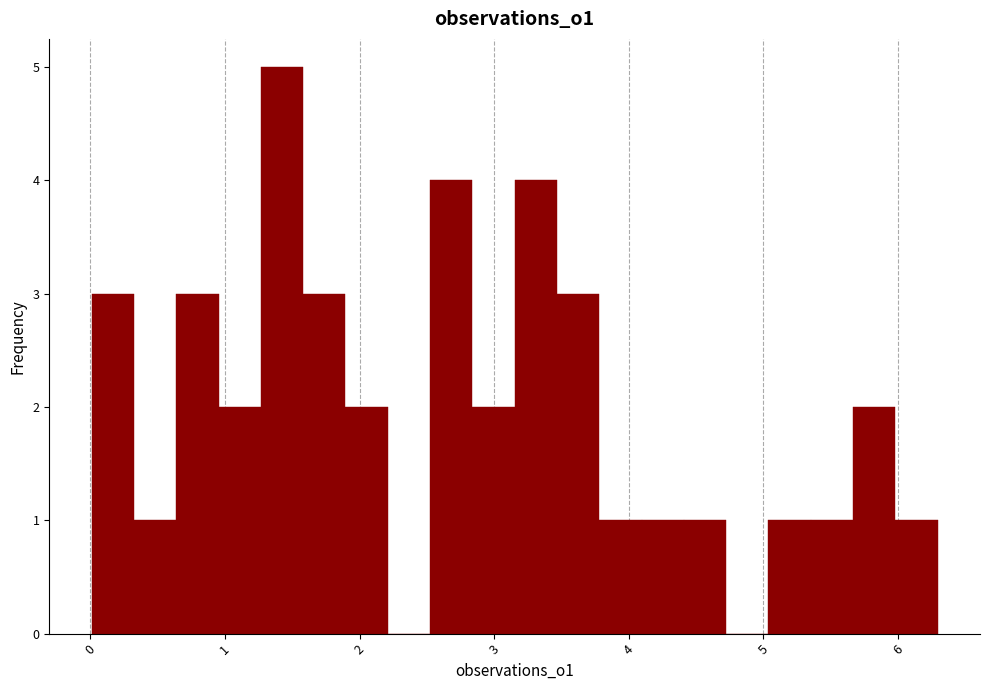

Around what value on the x-axis is the tallest bar? Give the approximate position of its centre, as read against the axis.

1.4